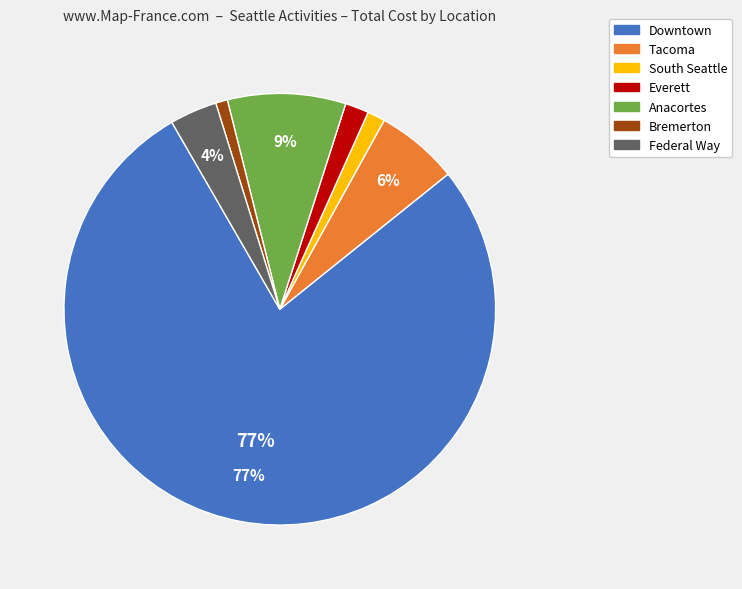

True or false: Downtown accounts for 71% of the total.

False